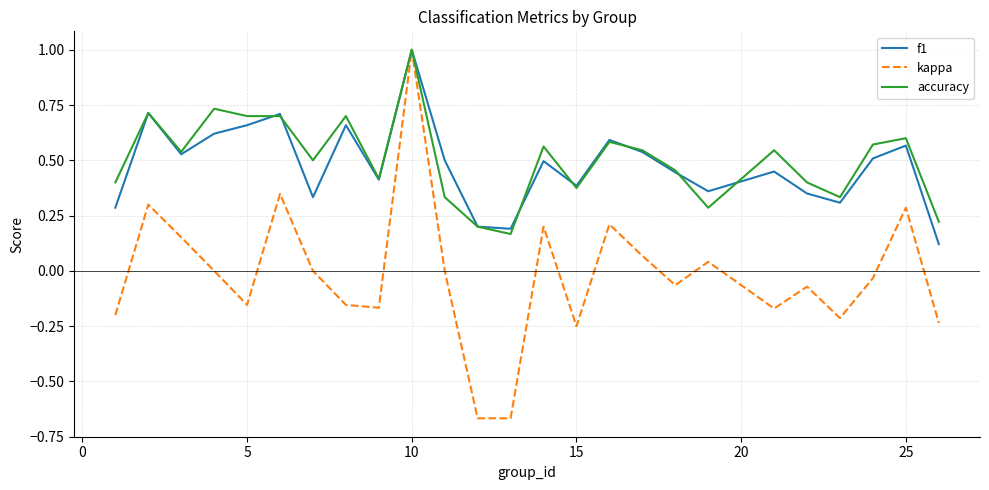

How many lines are shown in the chart?

3